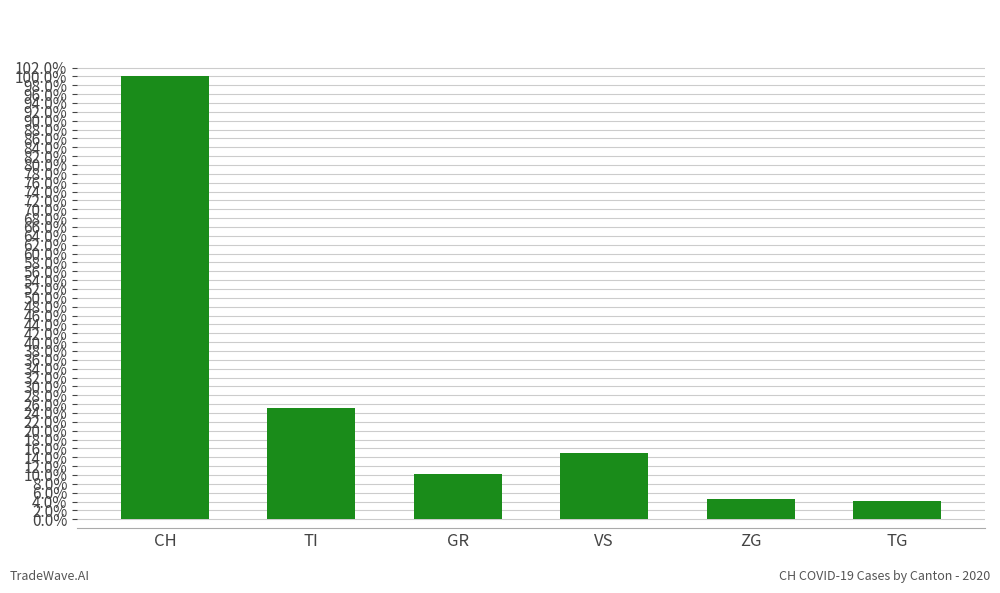

What is the change in value from CH to GR?

-0.9